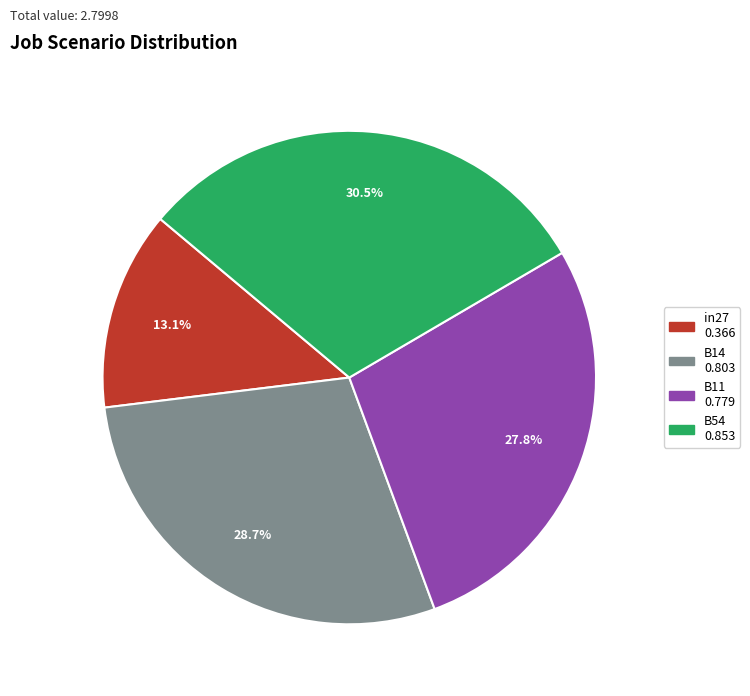

Is there any slice that represents more than half of the pie?

No